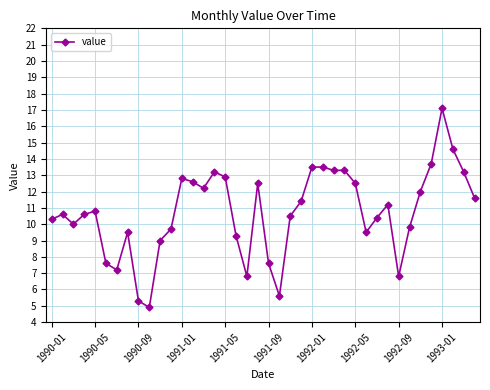

What is the sum of all values?

428.9